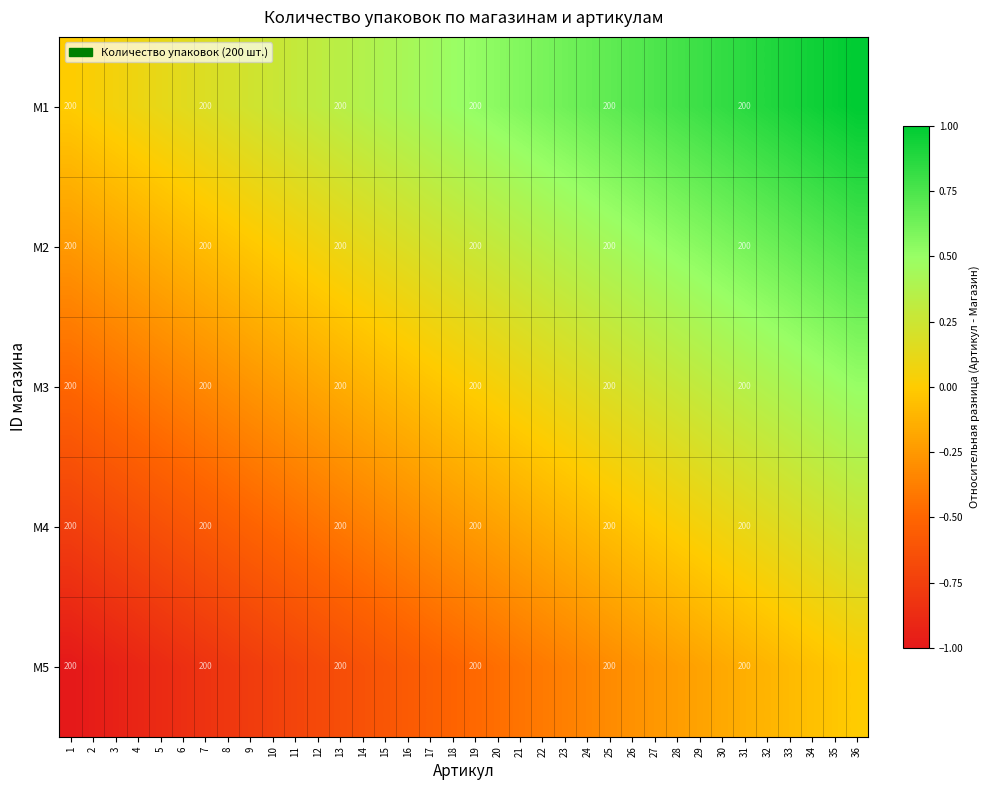

Which label corresponds to the largest value in the chart?

36